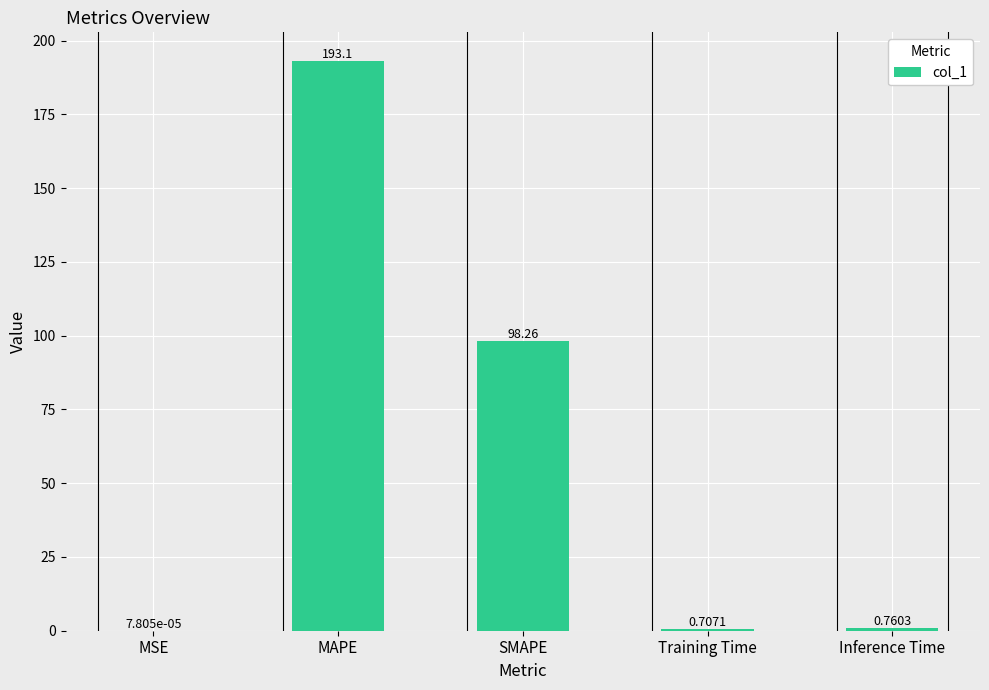

Which has a higher value, Inference Time or SMAPE?

SMAPE